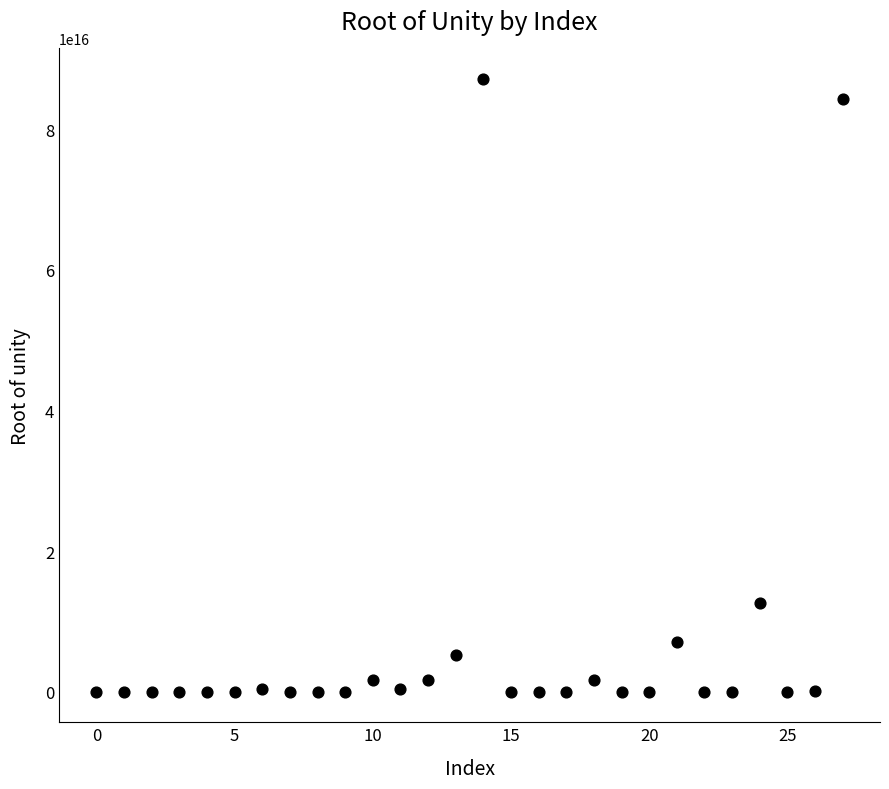

What Y value in the scatter plot is closest to 43571741044398320?

12590449151787552